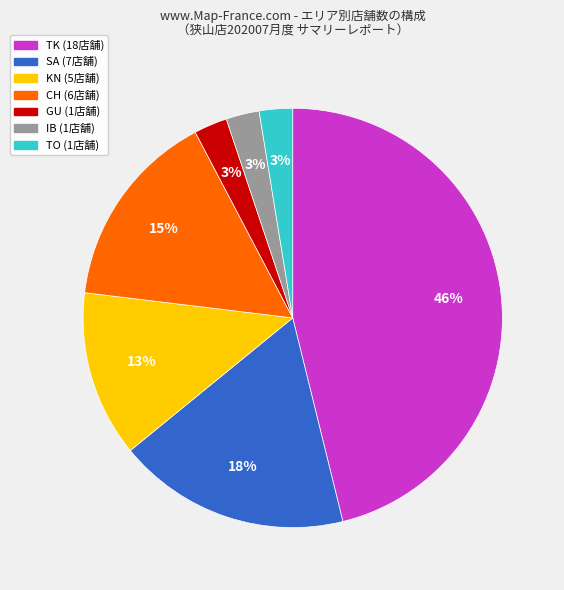

Count the number of slices in the pie.

7